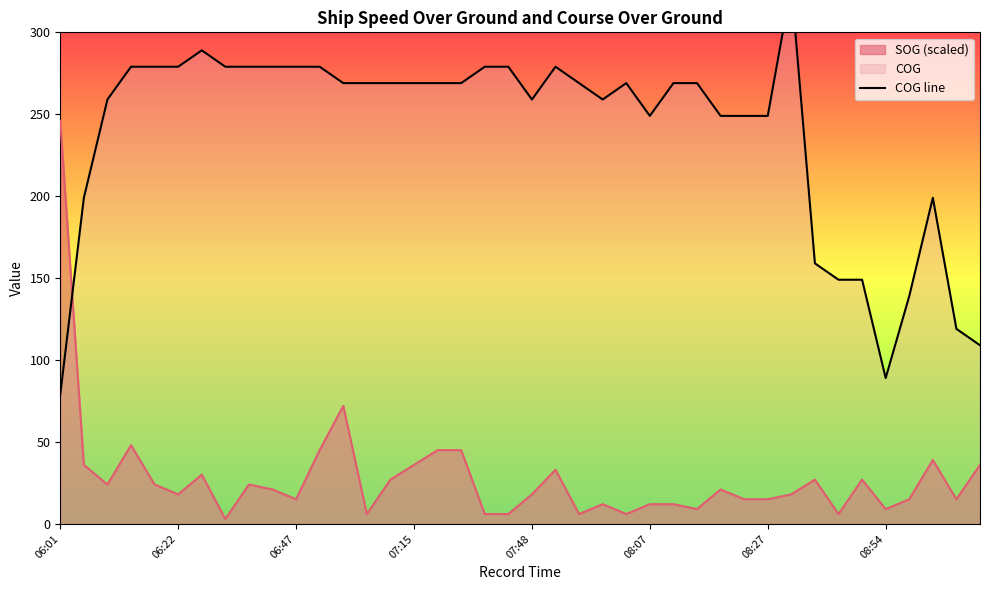

How many values exceed 269?

13